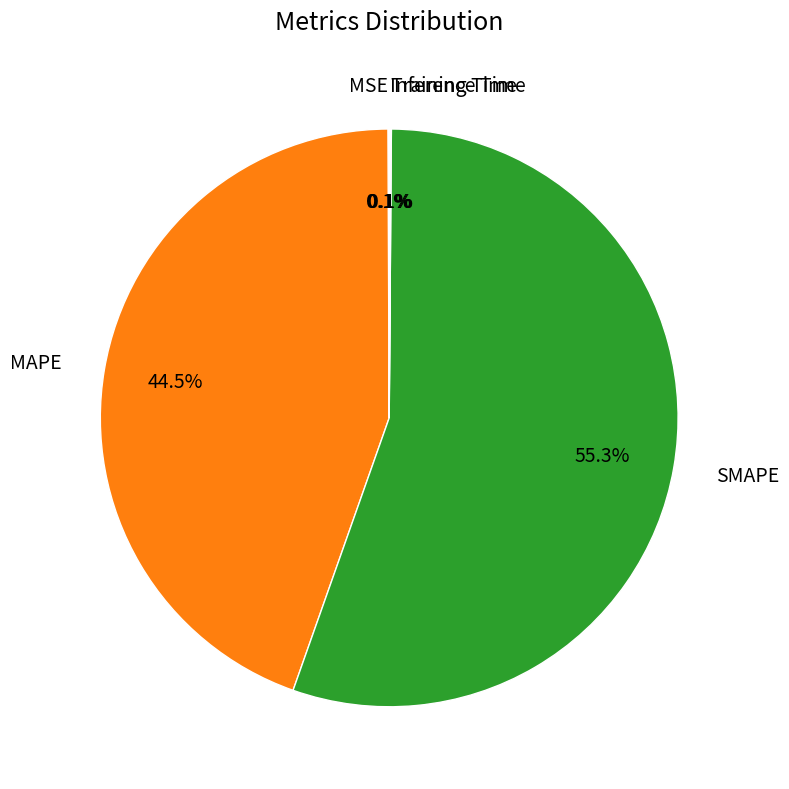

To the nearest percent, what is the difference between the largest and smallest slice percentages?

55%